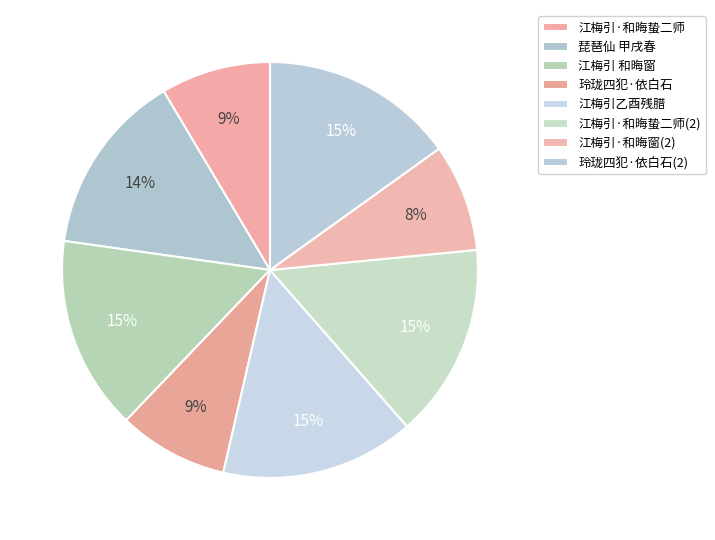

How many segments does this pie chart have?

8